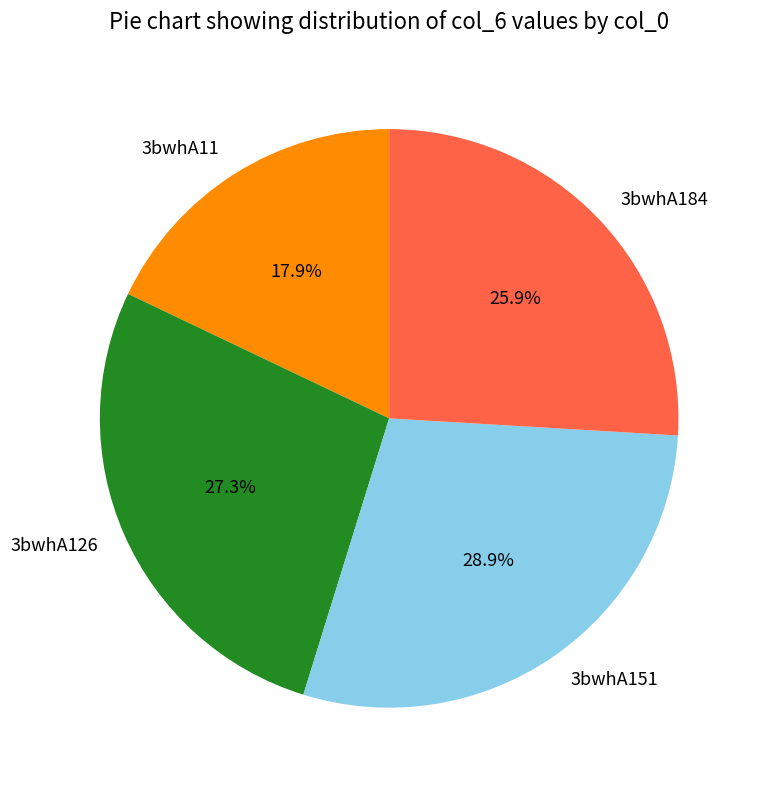

What is the smallest slice in the pie chart?

3bwhA11